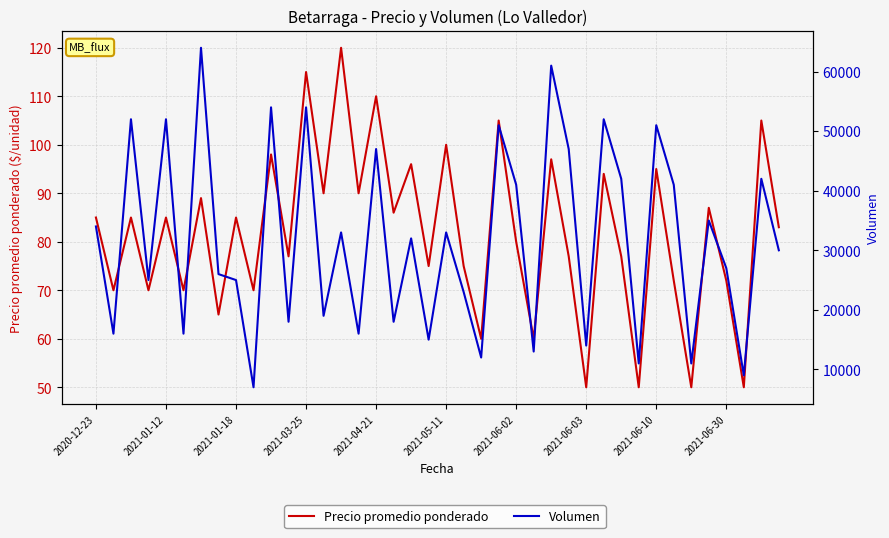

What is the total value across all series at 21?

23075